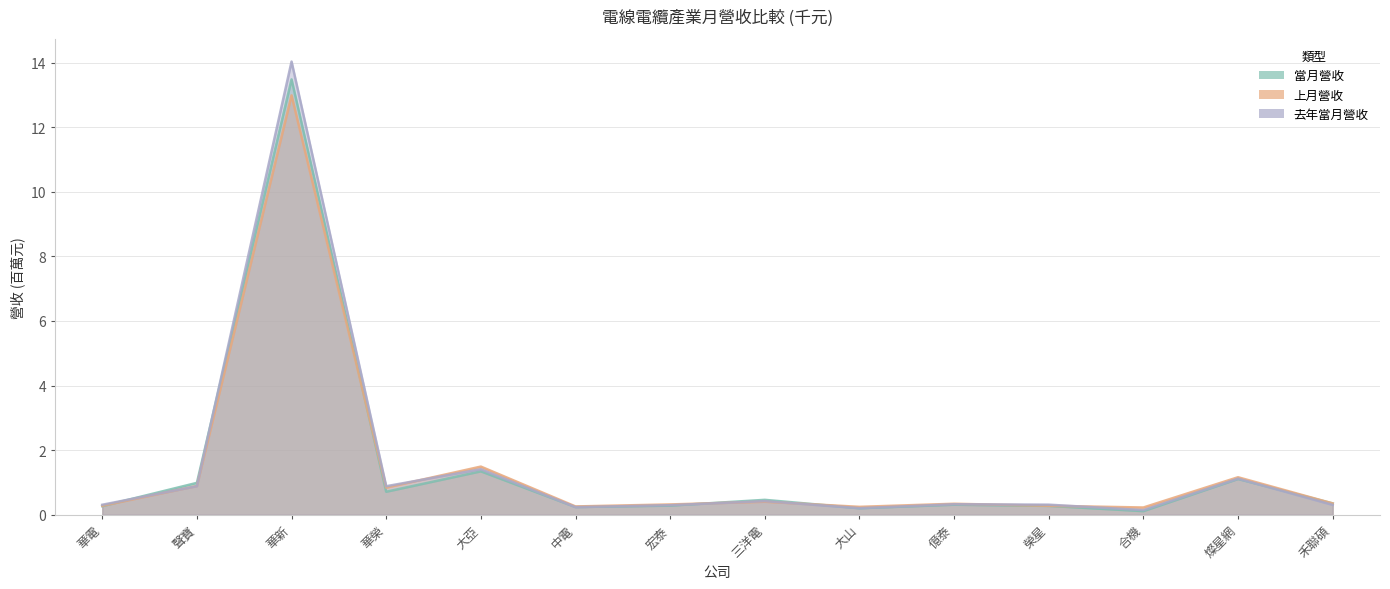

What is the value of the 去年當月營收 point at the 6th from the left?

0.2